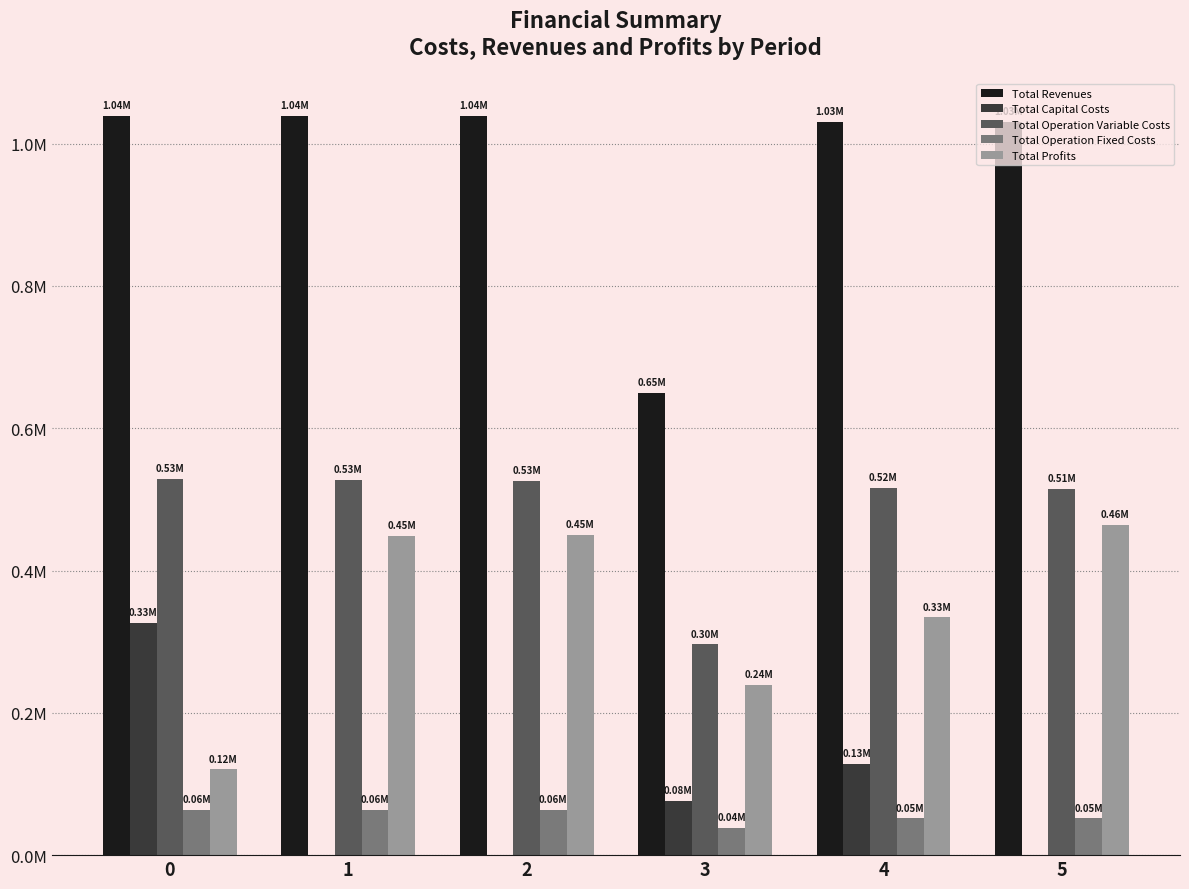

Are the bars horizontal?

No